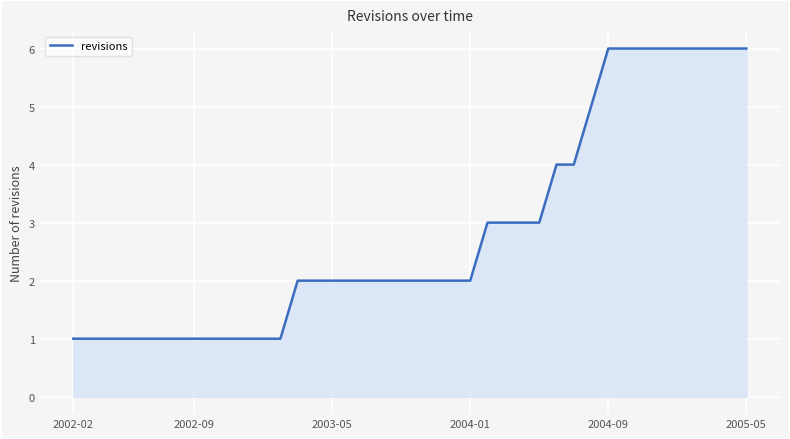

What is the difference between the maximum and minimum values?

5